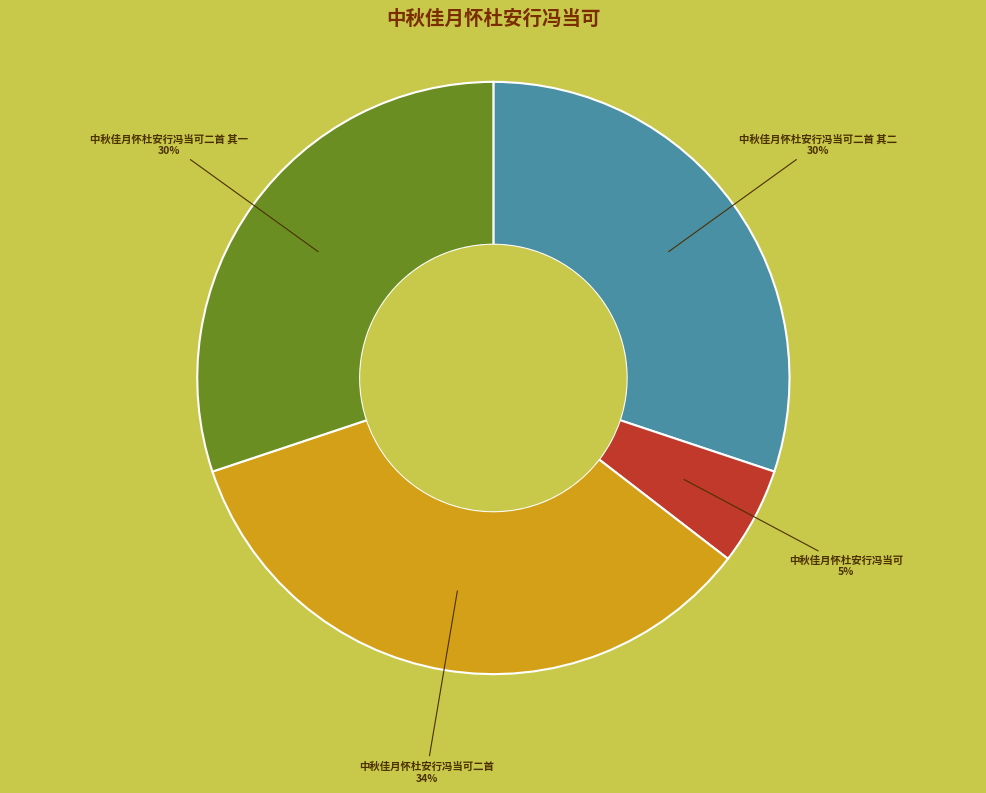

Combined, do 中秋佳月怀杜安行冯当可二首 其二 and 中秋佳月怀杜安行冯当可二首 其一 account for over 50%?

Yes